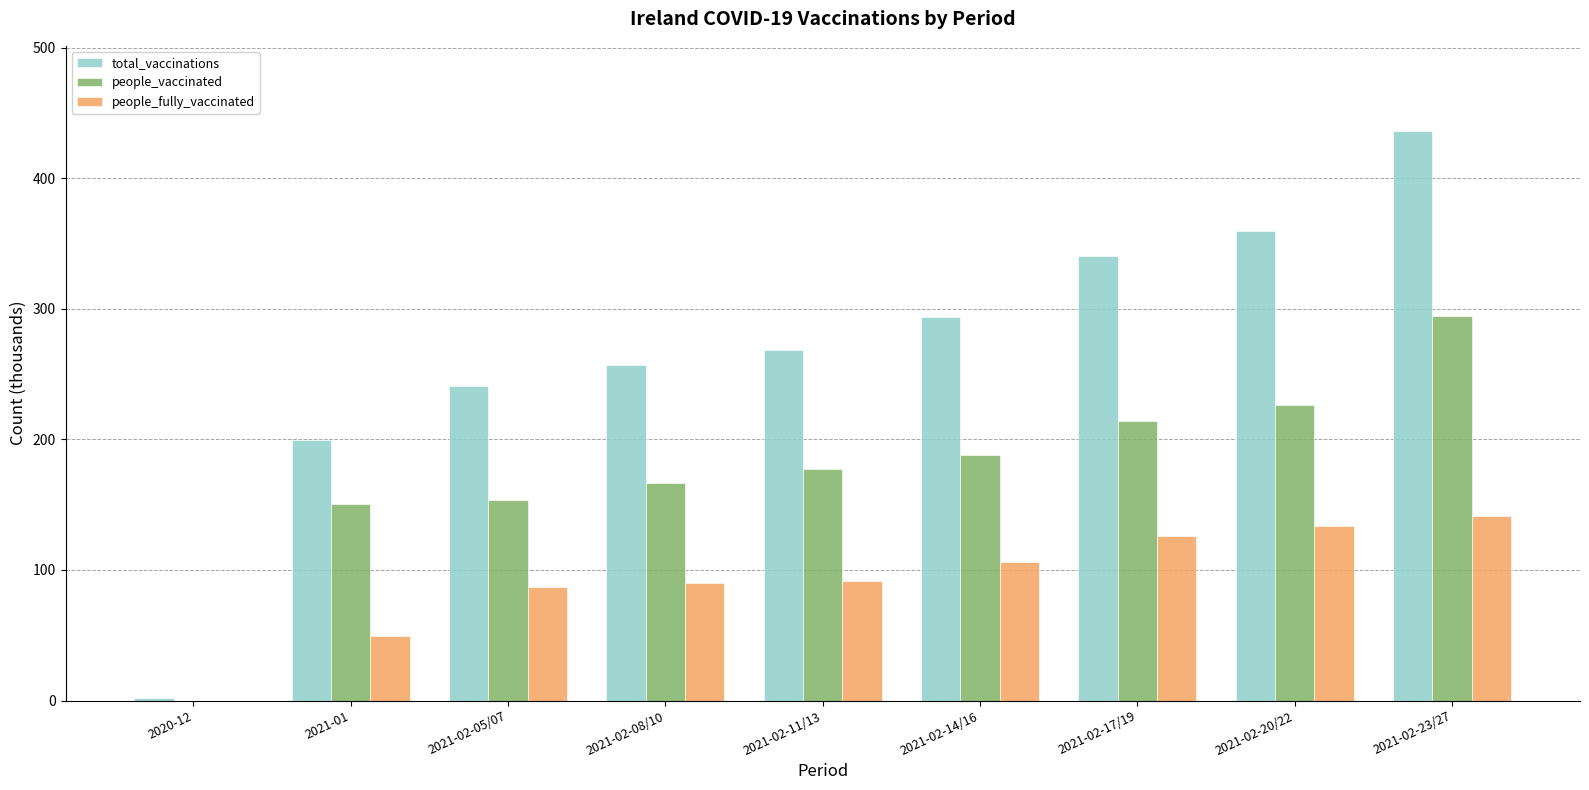

What is the total value across all series at 2021-02-23/27?

871.8